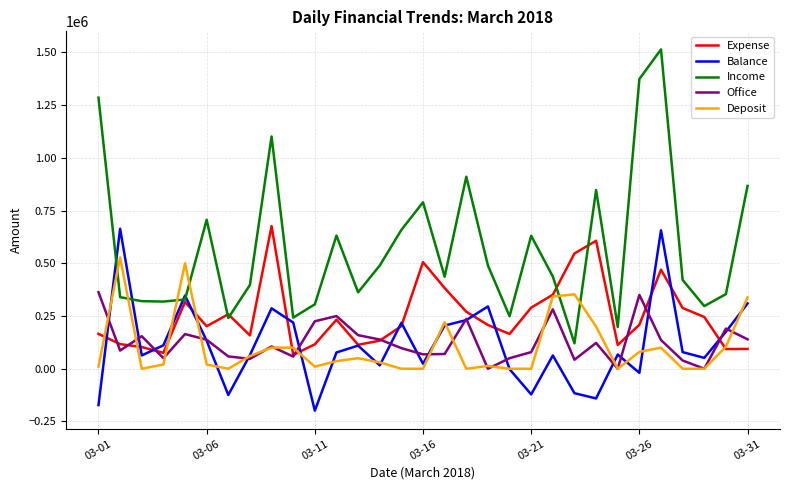

How many times do Expense and Office cross each other?

8